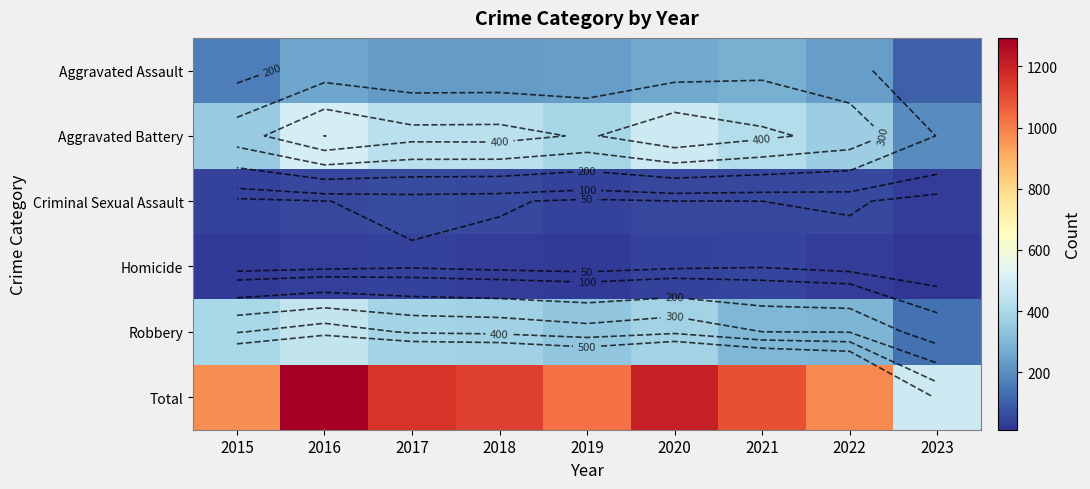

What value does the Total series have at 2015, to the nearest 10?

970